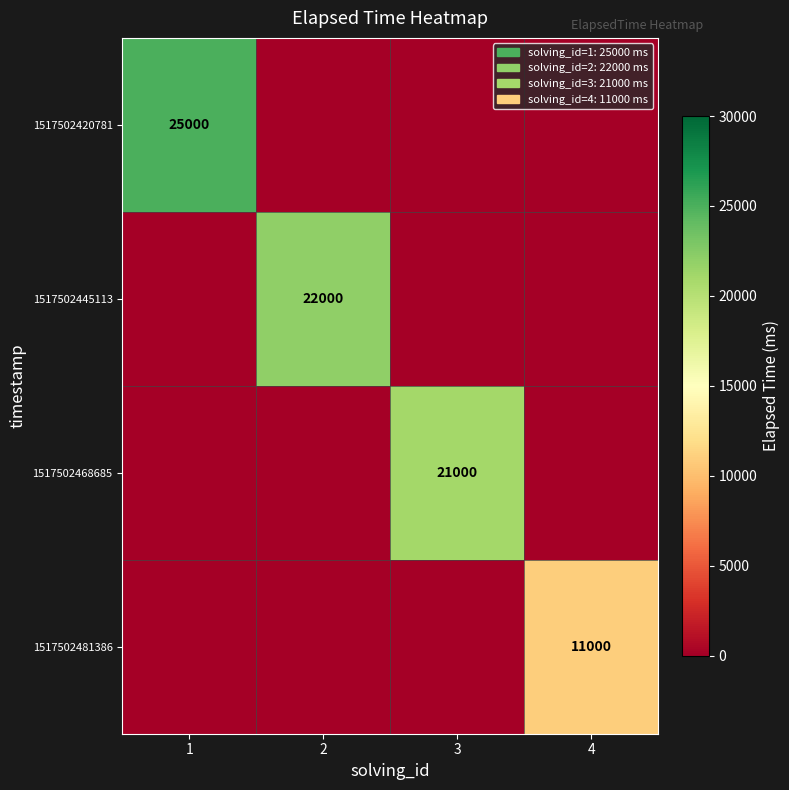

The value of 1517502468685 at 3 is 21000. True or false?

True